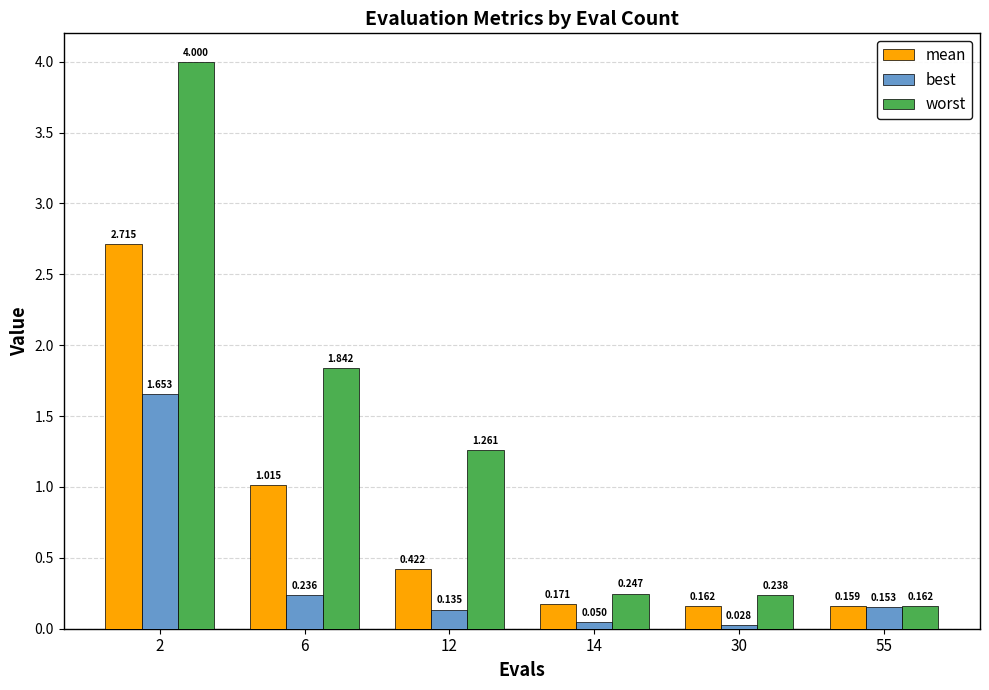

List the series in order of their overall mean, highest first.

worst, mean, best